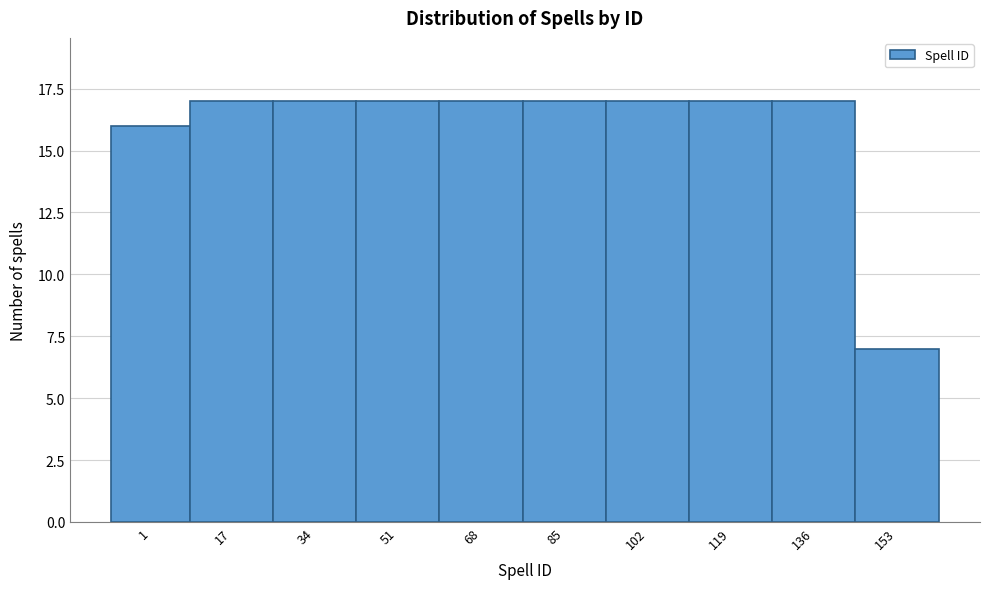

Reading right to left, transcribe all the data shown in this chart.

153=7	136=17	119=17	102=17	85=17	68=17	51=17	34=17	17=17	1=16